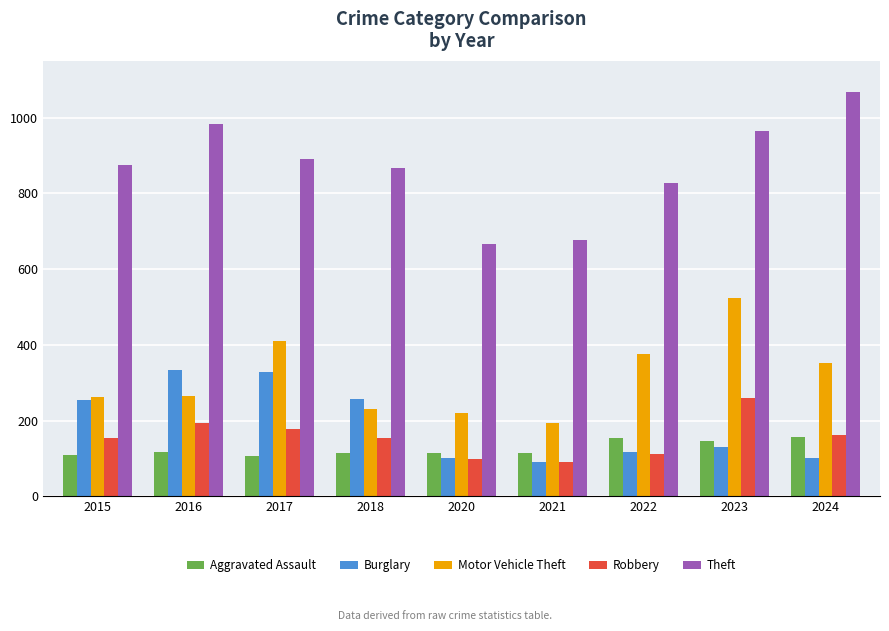

Which series has the largest range (max minus min)?

Theft